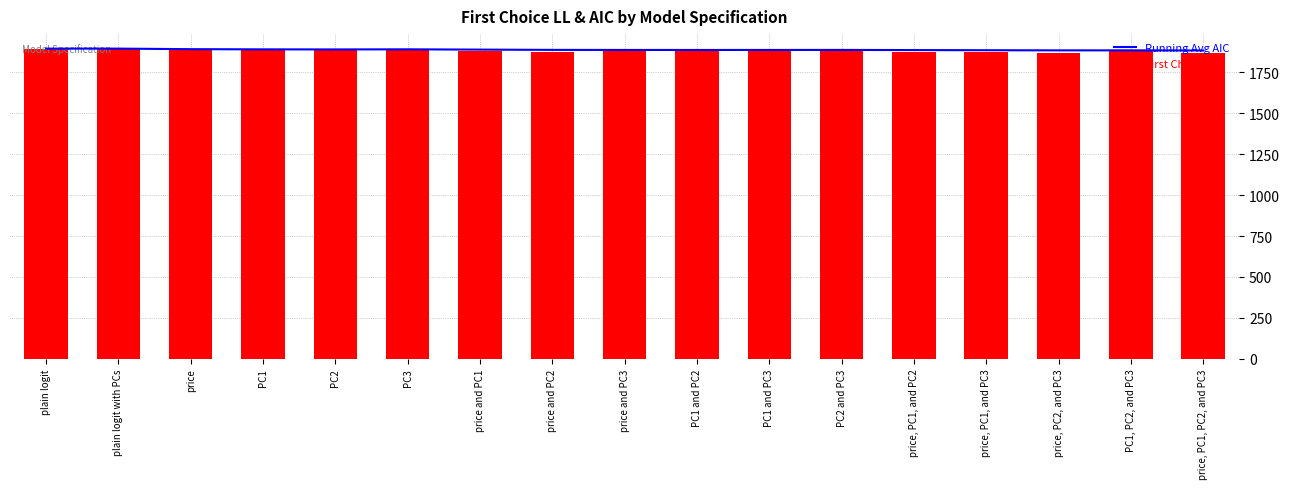

Where is Running Avg AIC nearest to the value 1890?

price and PC1